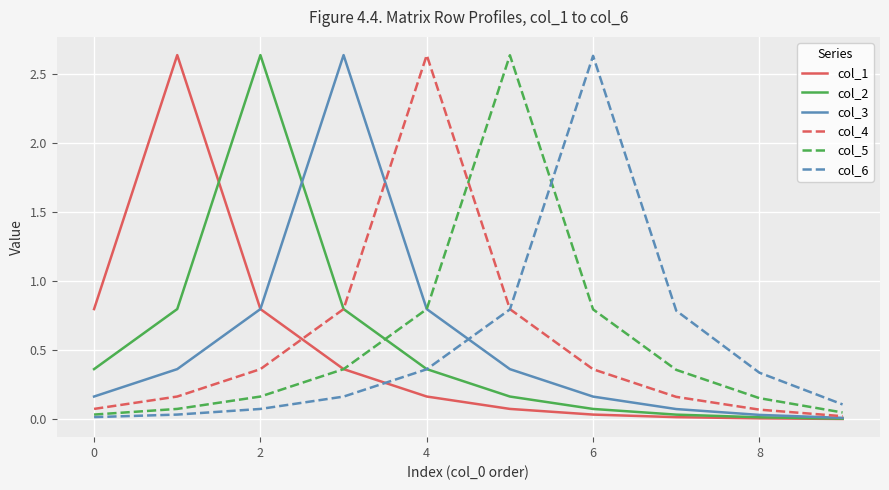

How many times do col_6 and col_1 cross each other?

1